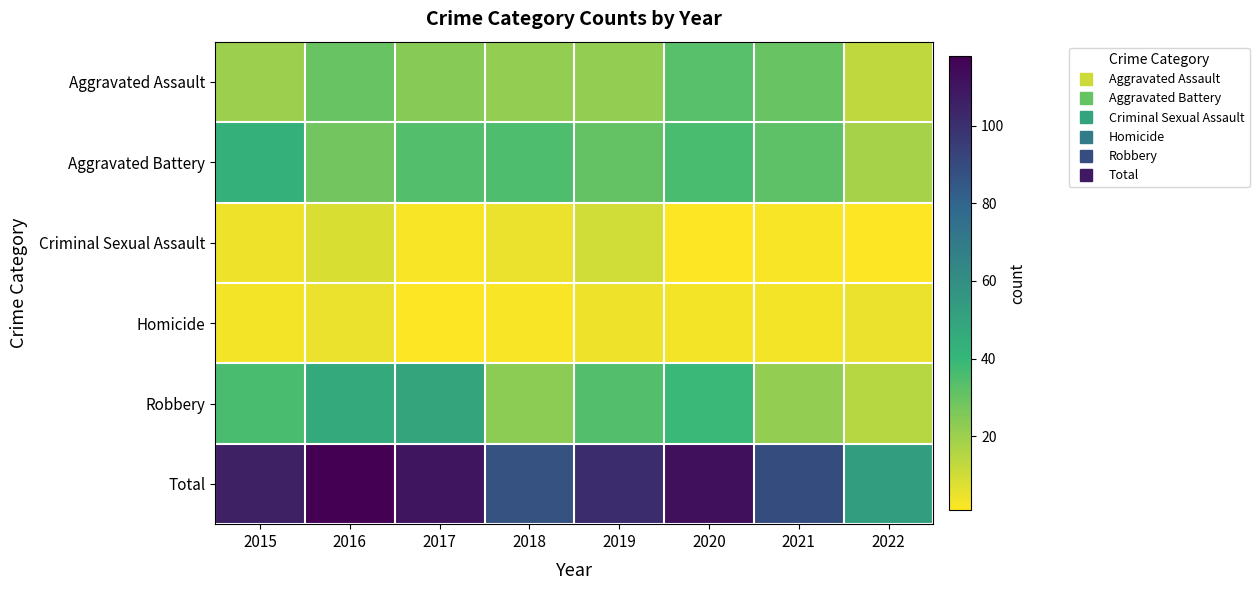

At which category does the chart reach its peak across all series?

2016